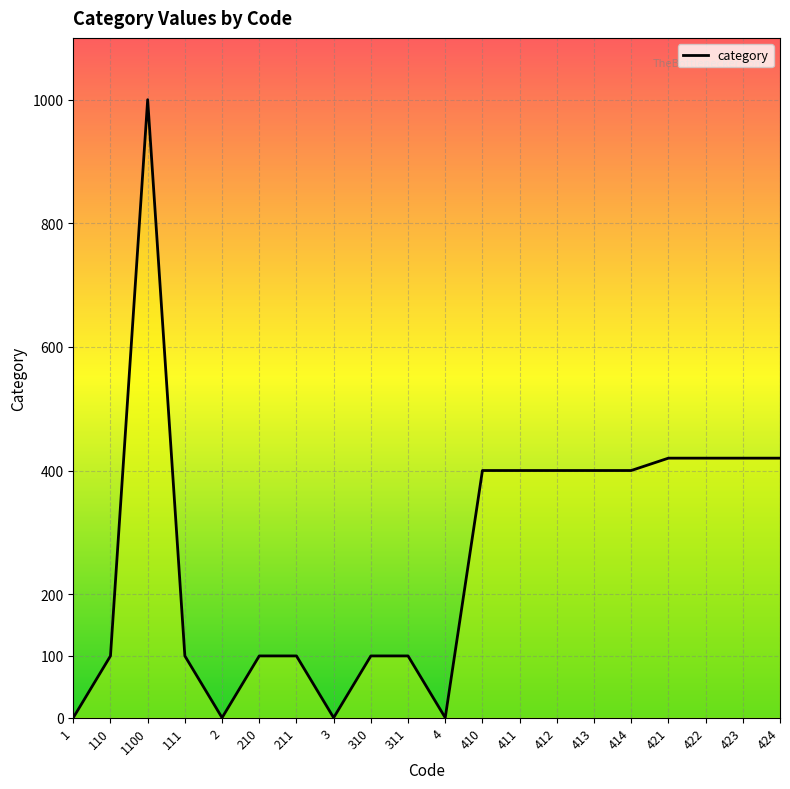

Does the chart display data point markers on the line(s)?

No